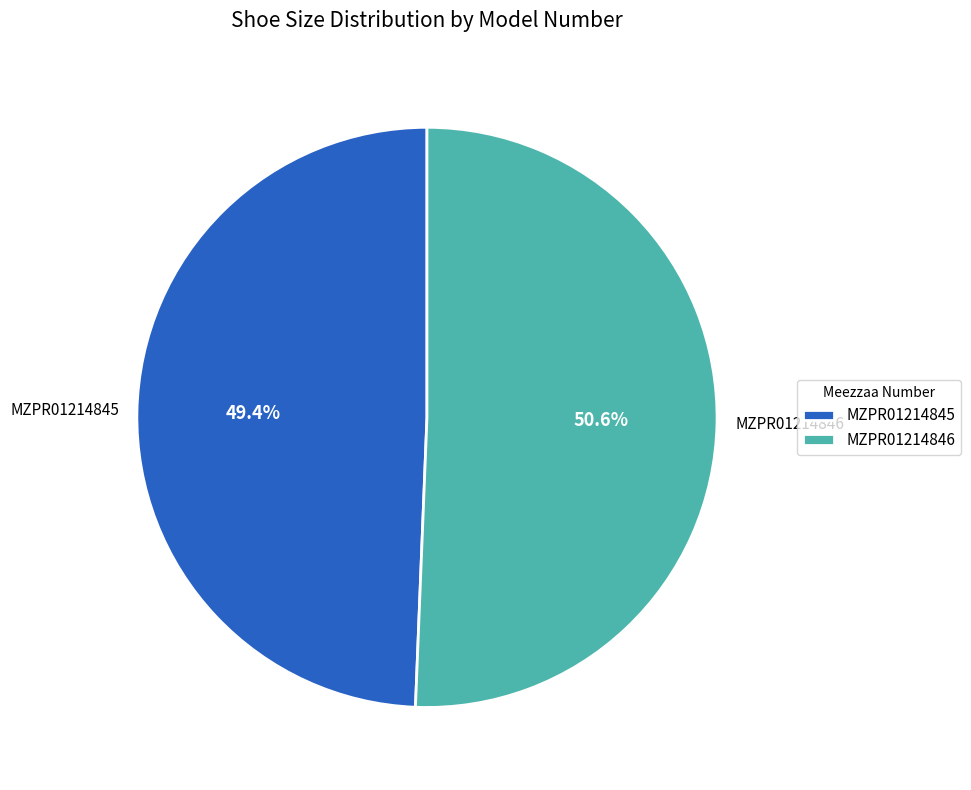

Is it true that MZPR01214846 is 51% of the pie?

True